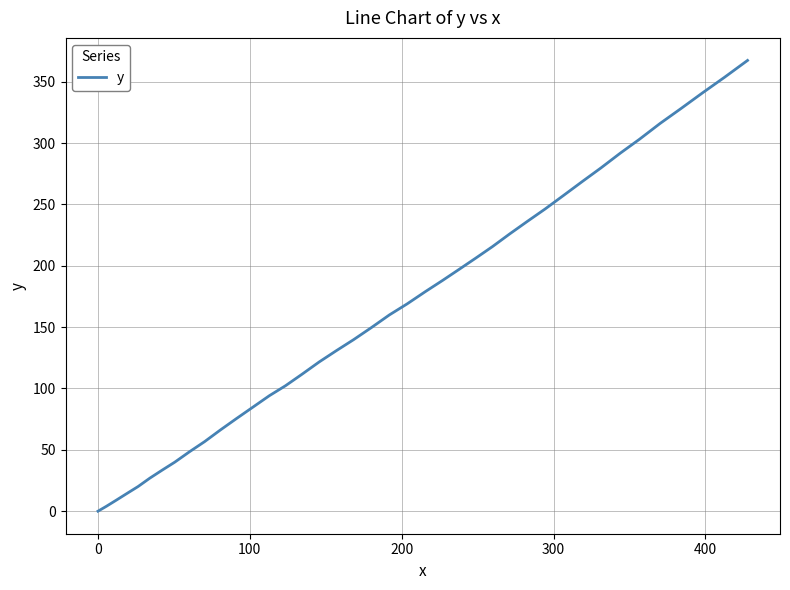

What is the difference between the maximum and minimum values?

367.4